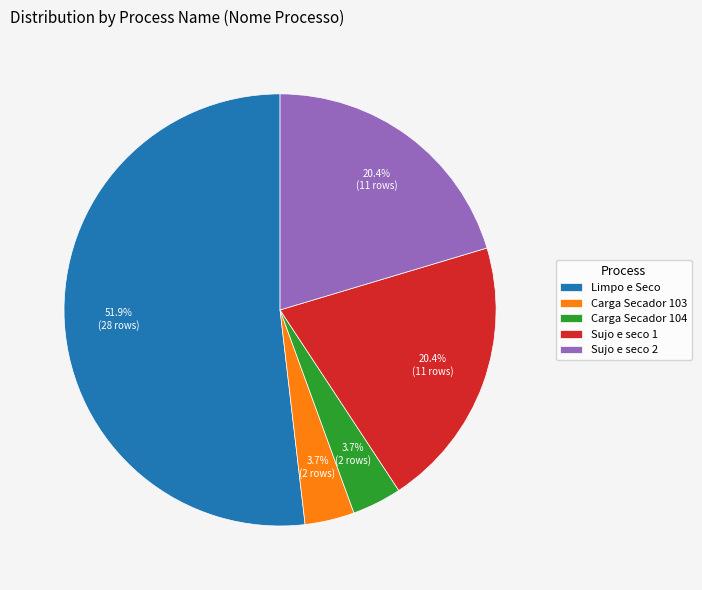

Combined, do Sujo e seco 1 and Carga Secador 103 account for over 50%?

No